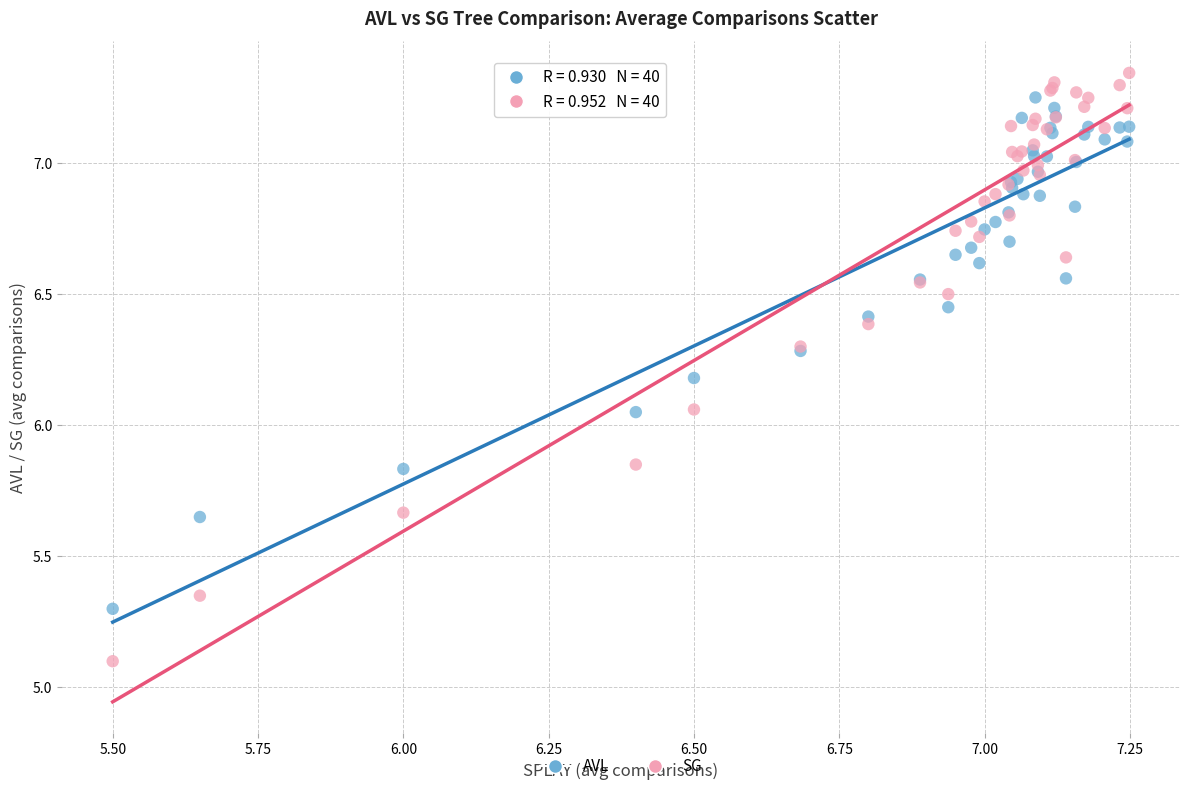

What are all the series names shown in the legend?

AVL, SG